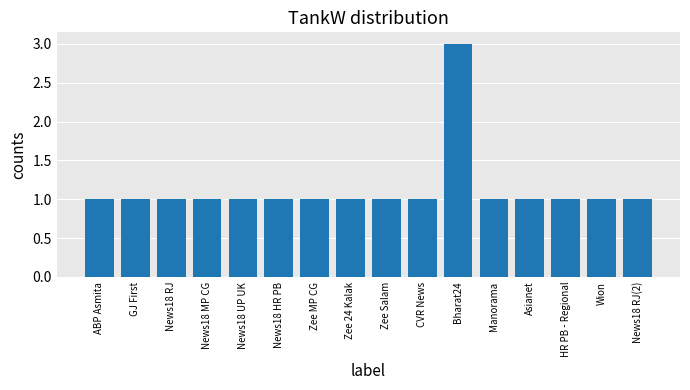

Reading left to right, transcribe all the data shown in this chart.

1	1	1	1	1	1	1	1	1	1	3	1	1	1	1	1